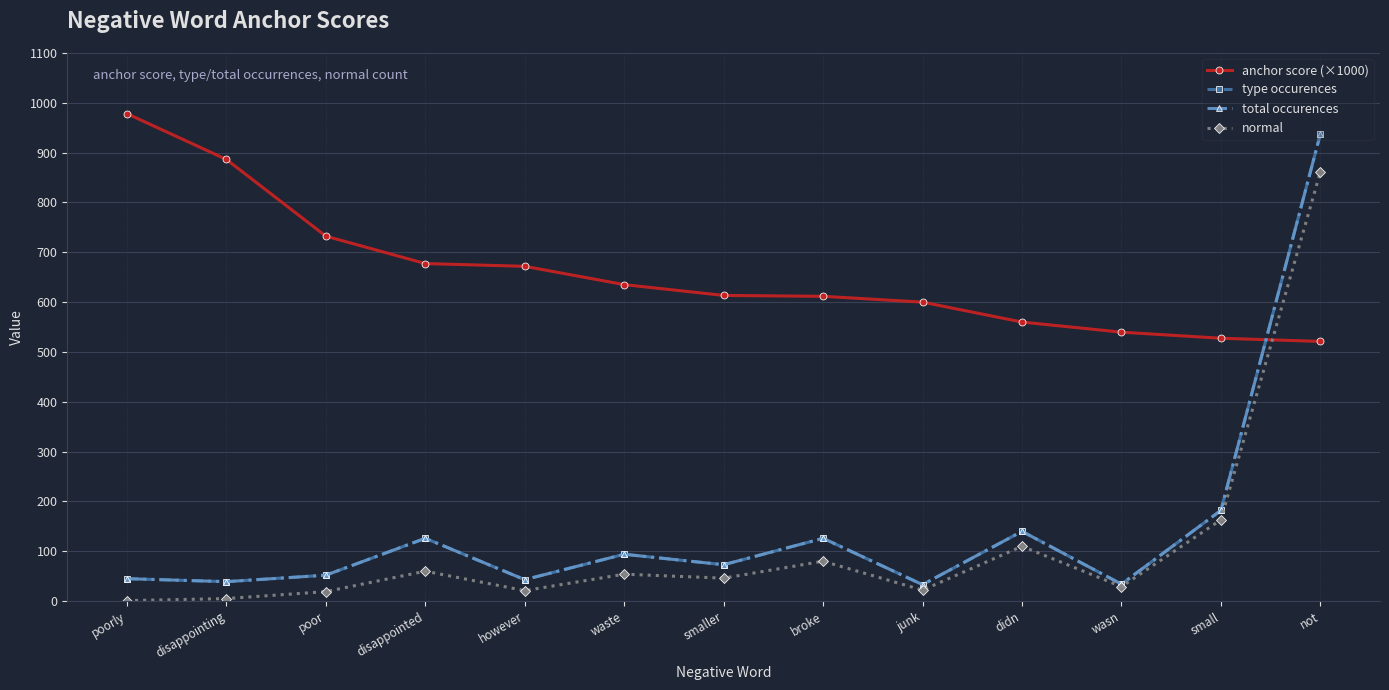

How many lines are shown in the chart?

4